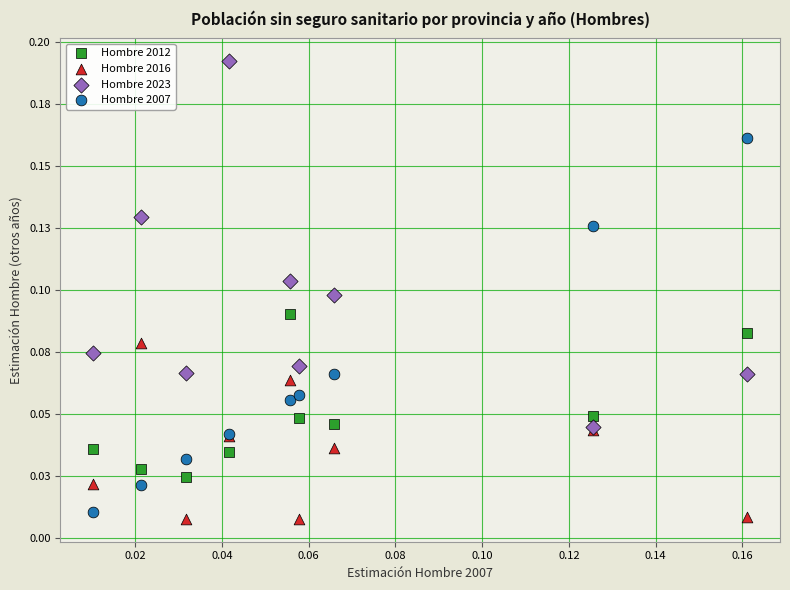

Which series contains the highest Y value?

Hombre 2023